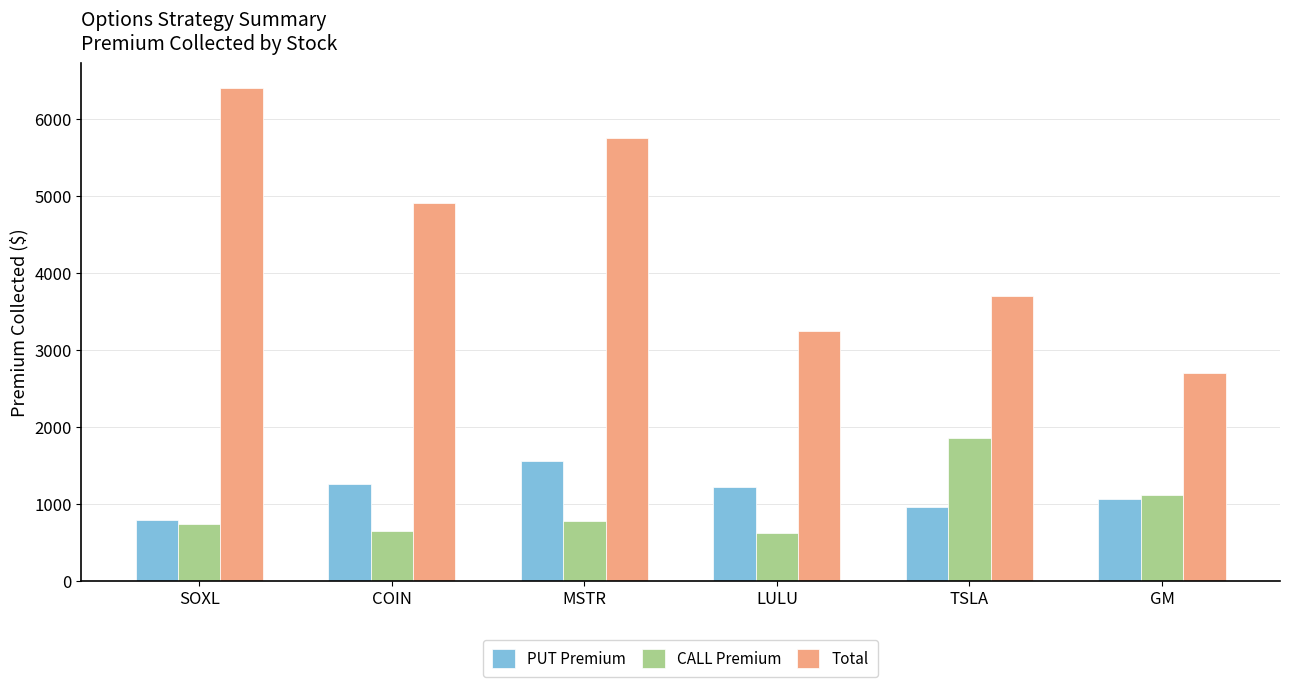

Does the chart contain stacked bars?

No